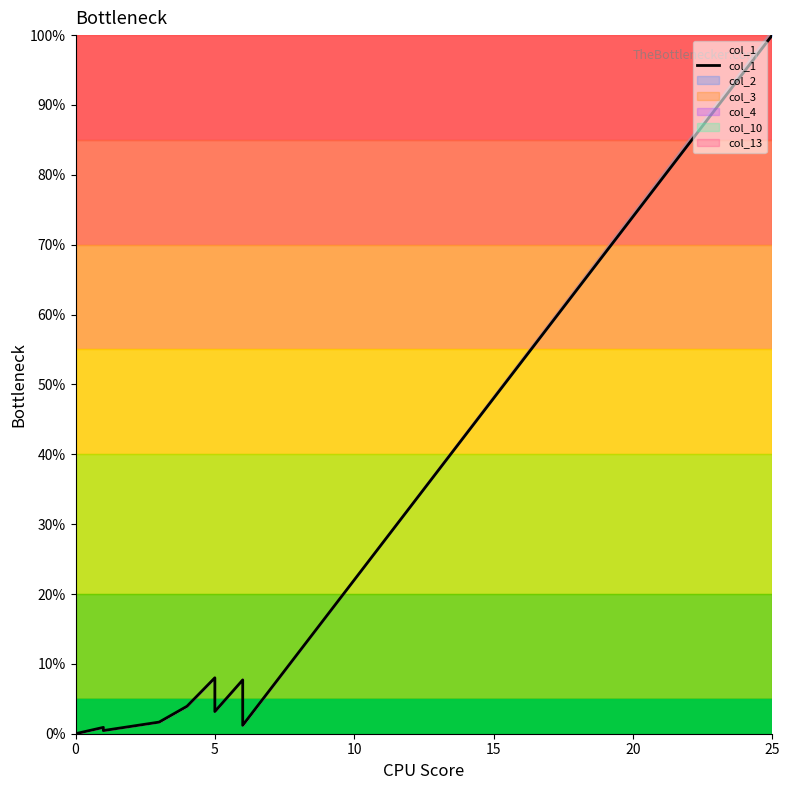

True or false: the data shows 5.5 at 5.

False